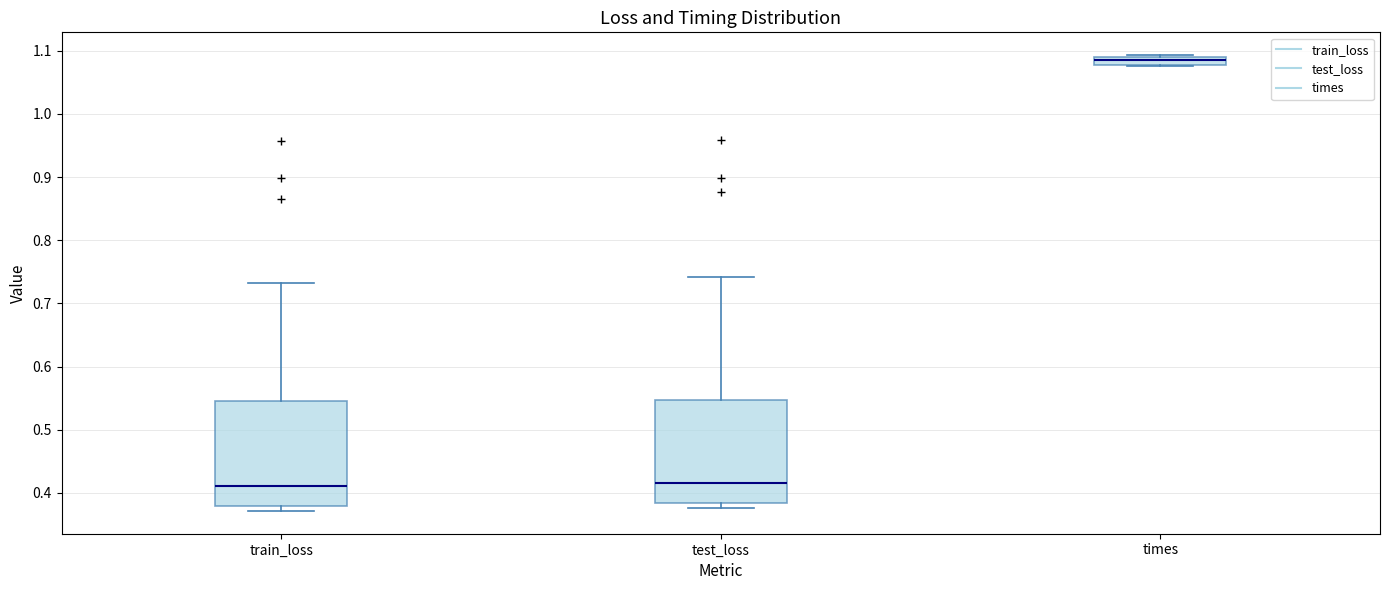

Where does the upper whisker of the box for train_loss end on the y-axis? The values are not printed on the chart, so give them approximately, as read against the axis.

0.73